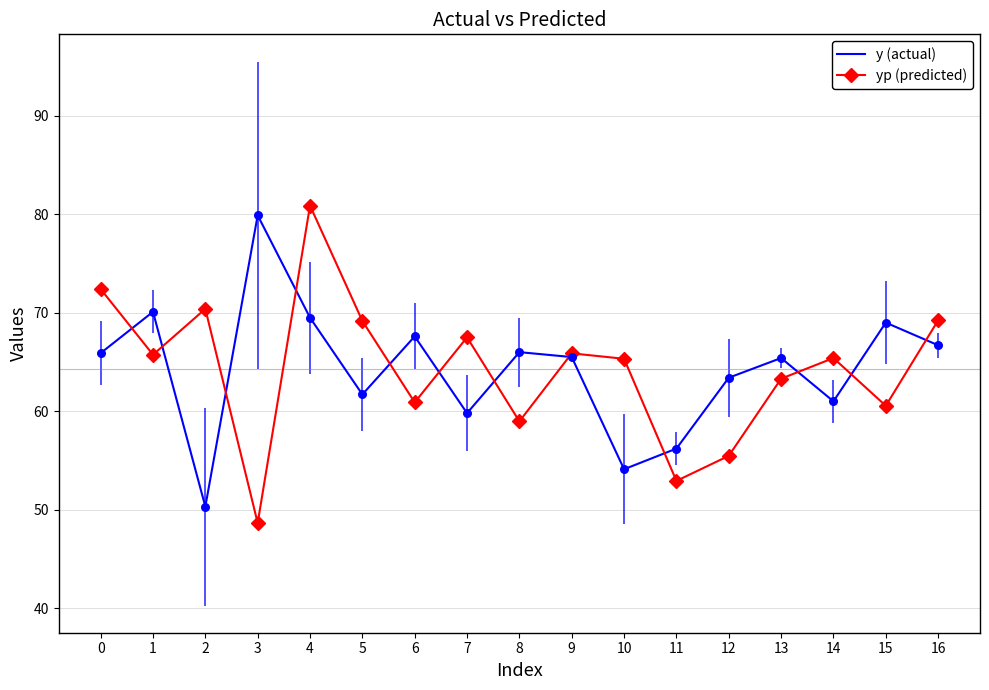

At how many categories does at least one series exceed 51?

17